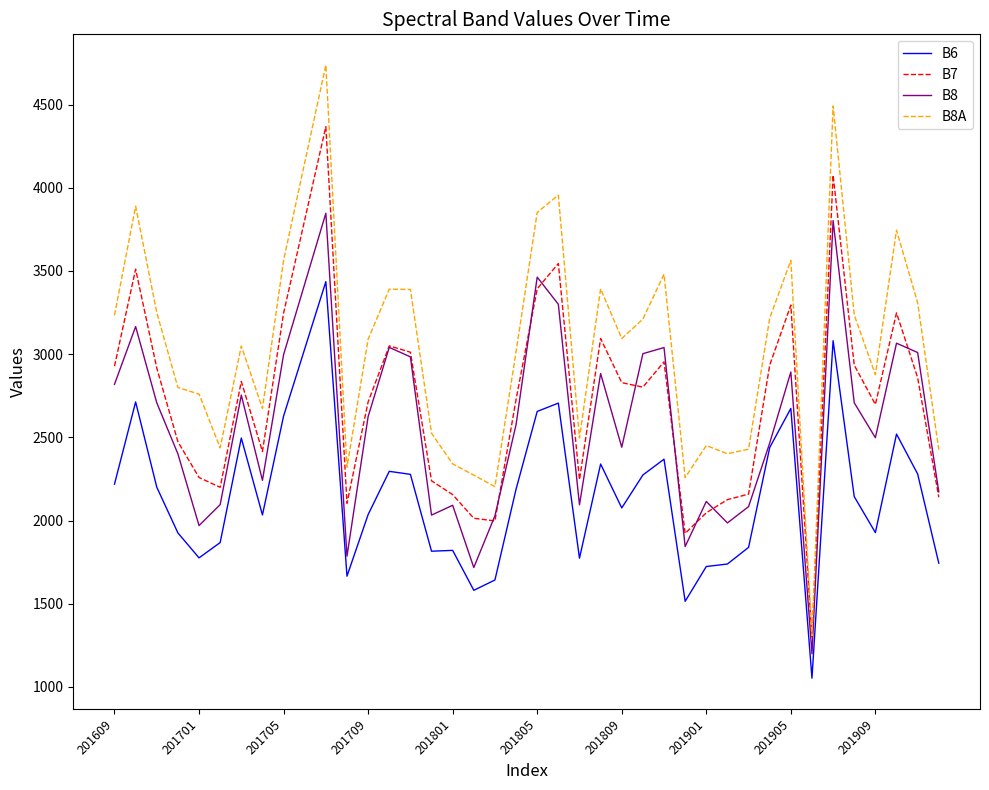

What is the smallest value displayed?

1053